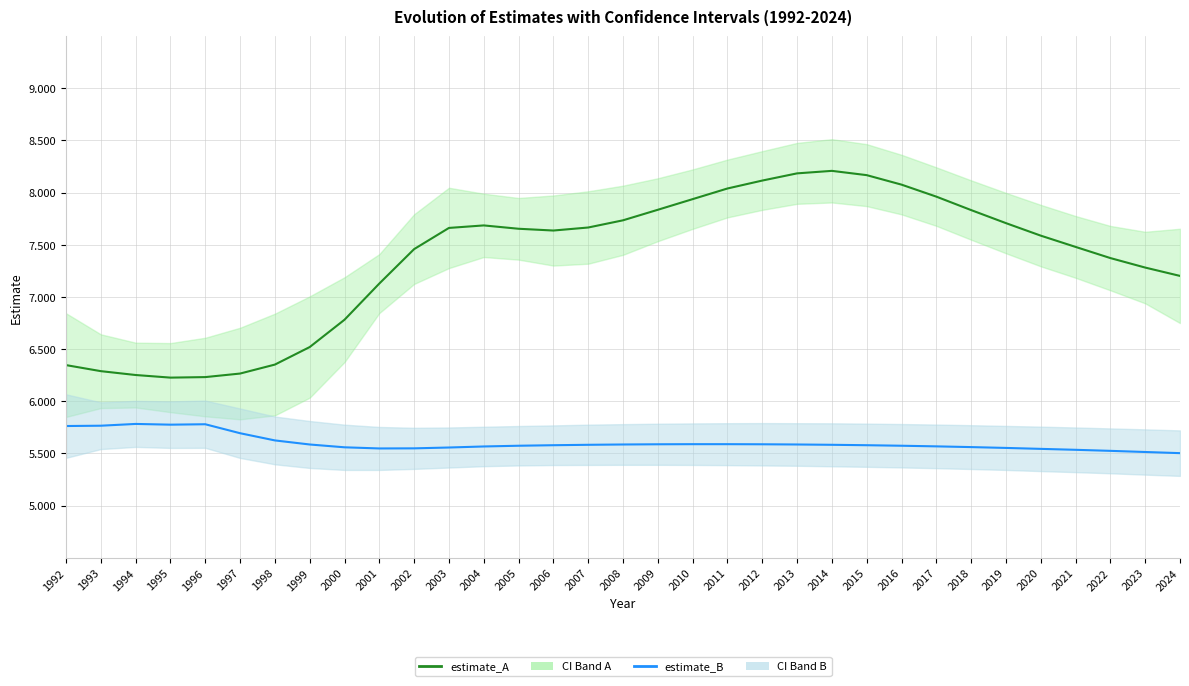

What is the average value of the estimate_B series?

5.6